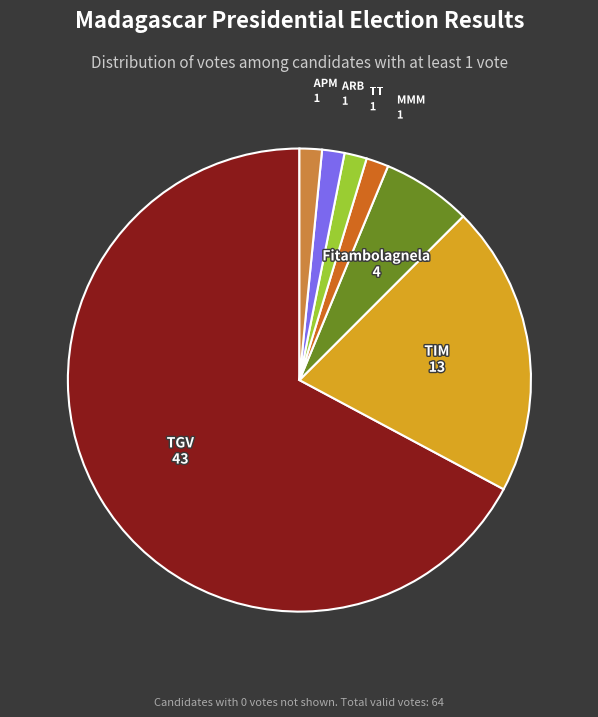

Is there any slice that represents more than half of the pie?

Yes